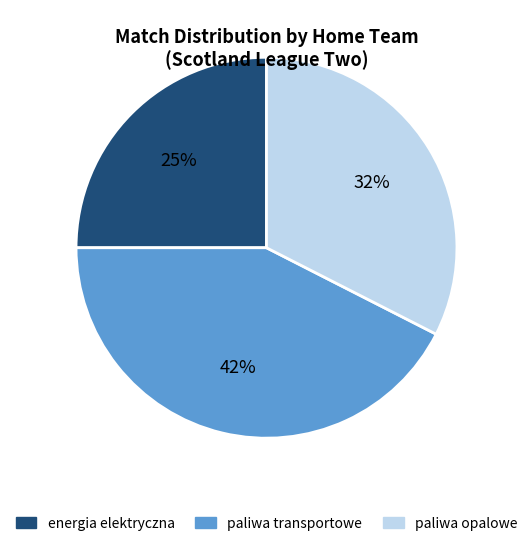

To the nearest percent, what is the average slice percentage?

33%